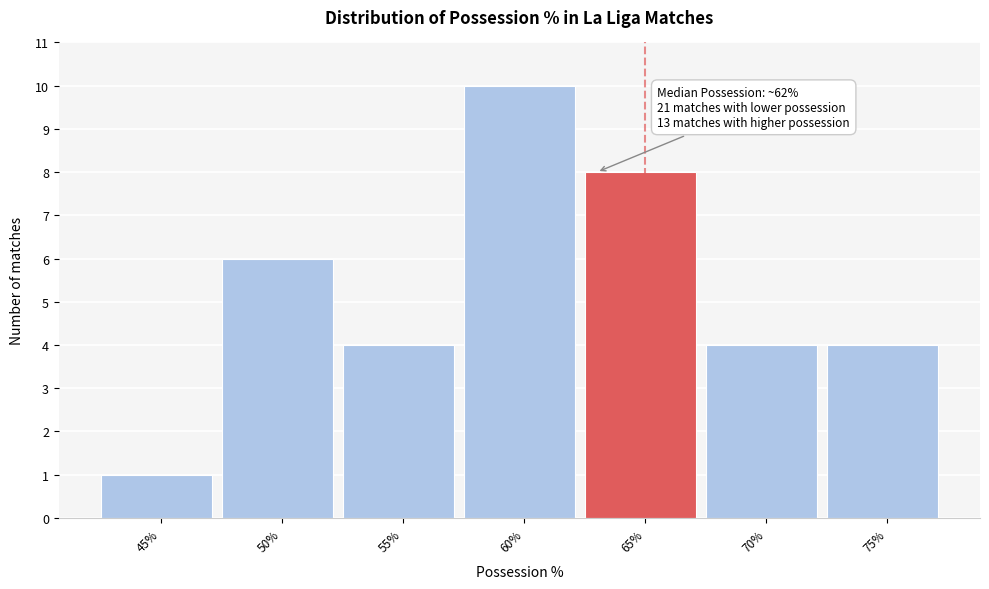

Reading left to right, transcribe all the data shown in this chart.

1	6	4	10	8	4	4